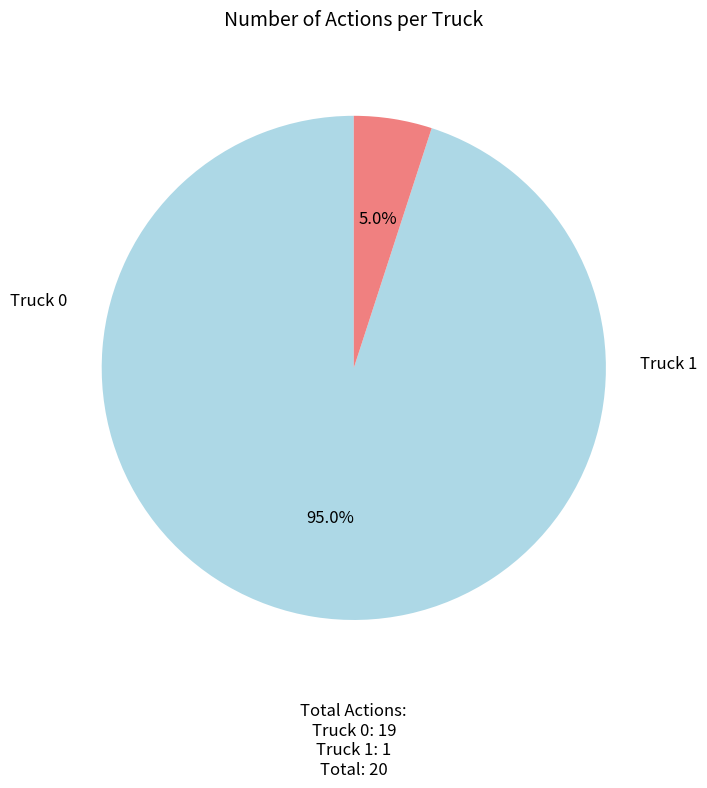

What is the largest slice in the pie chart?

Truck 0